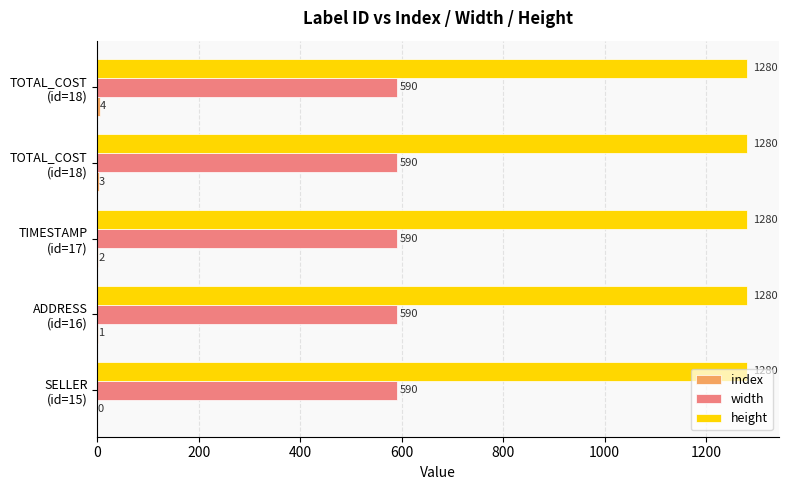

What is the sum of all index values?

10.0